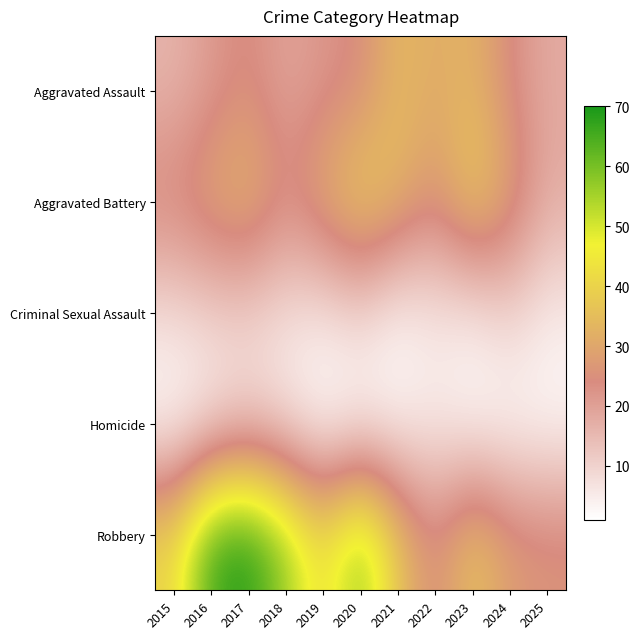

Rank the series by their maximum value, from lowest to highest.

Homicide, Criminal Sexual Assault, Aggravated Assault, Aggravated Battery, Robbery